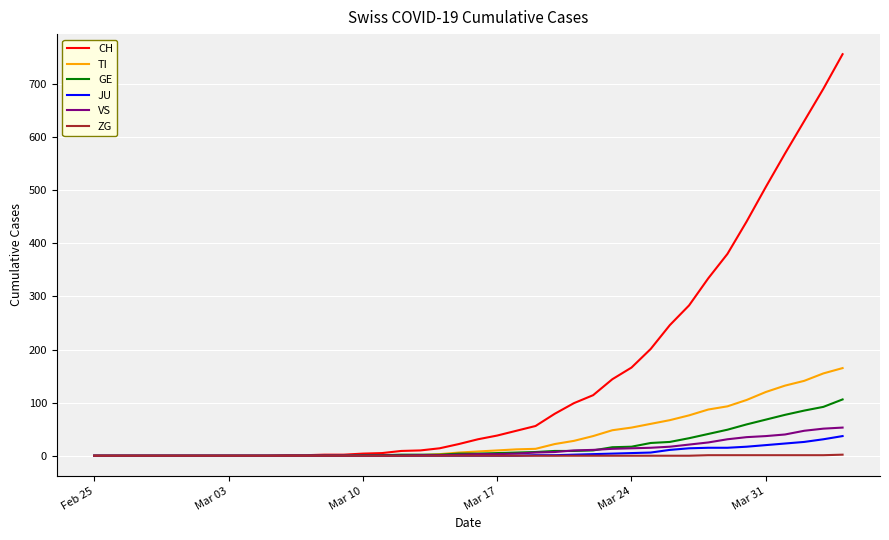

What is the maximum value for VS?

53